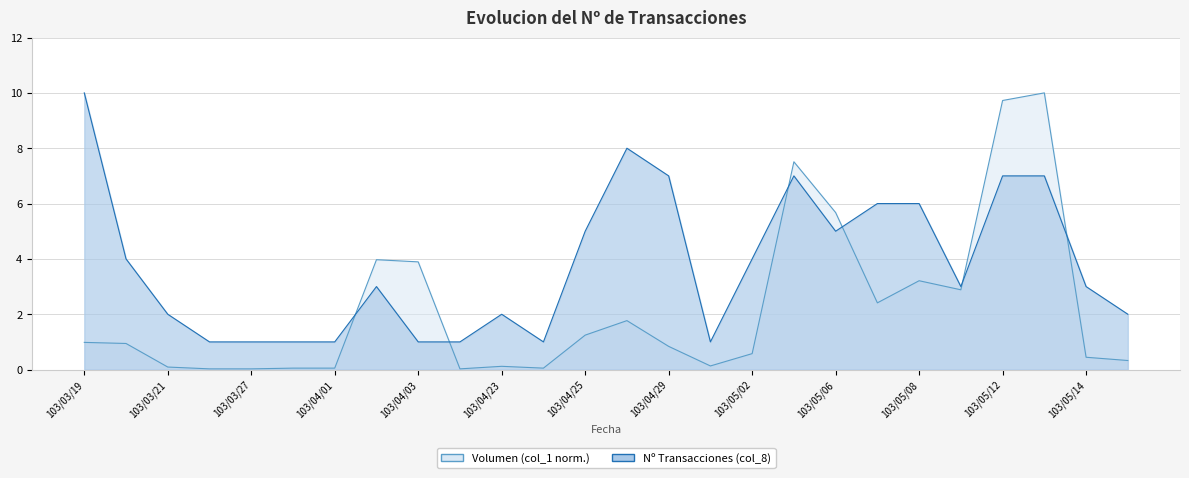

Reading left to right, transcribe all the data shown in this chart.

col_1: 103/03/19=1.0	103/03/20=0.9	103/03/21=0.1	103/03/26=0.0	103/03/27=0.0	103/03/28=0.1	103/04/01=0.1	103/04/02=4.0	103/04/03=3.9	103/04/08=0.0	103/04/23=0.1	103/04/24=0.1	103/04/25=1.2	103/04/28=1.8	103/04/29=0.8	103/04/30=0.1	103/05/02=0.6	103/05/05=7.5	103/05/06=5.7	103/05/07=2.4	103/05/08=3.2	103/05/09=2.9	103/05/12=9.7	103/05/13=10.0	103/05/14=0.4	103/05/15=0.3
col_8: 103/03/19=10.0	103/03/20=4.0	103/03/21=2.0	103/03/26=1.0	103/03/27=1.0	103/03/28=1.0	103/04/01=1.0	103/04/02=3.0	103/04/03=1.0	103/04/08=1.0	103/04/23=2.0	103/04/24=1.0	103/04/25=5.0	103/04/28=8.0	103/04/29=7.0	103/04/30=1.0	103/05/02=4.0	103/05/05=7.0	103/05/06=5.0	103/05/07=6.0	103/05/08=6.0	103/05/09=3.0	103/05/12=7.0	103/05/13=7.0	103/05/14=3.0	103/05/15=2.0